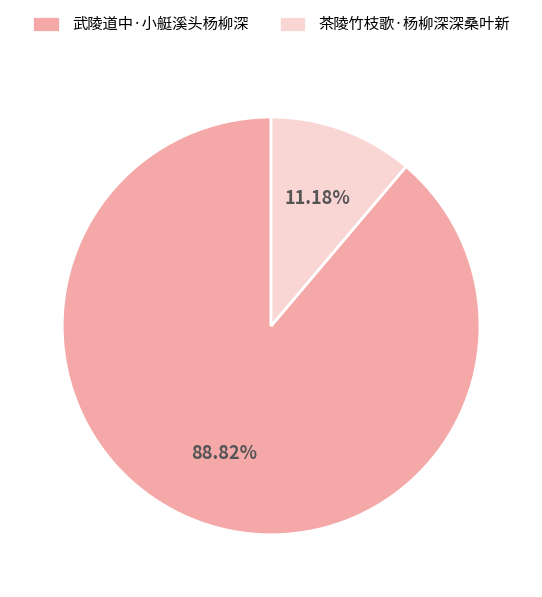

Rank the categories by value from highest to lowest.

武陵道中·小艇溪头杨柳深, 茶陵竹枝歌·杨柳深深桑叶新